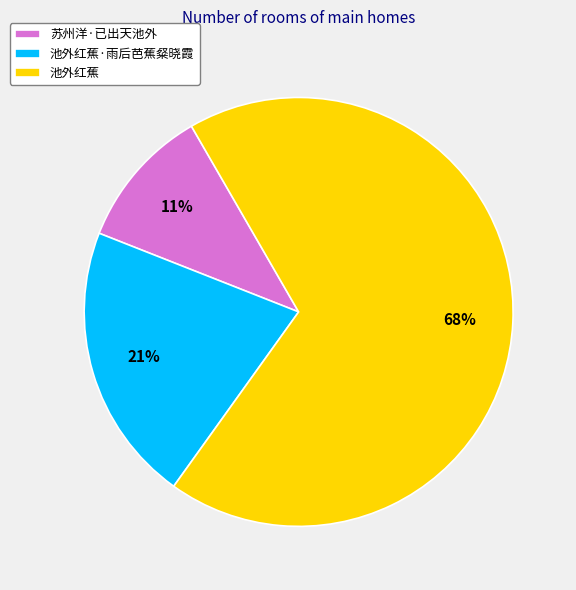

How many slices are in this pie chart?

3